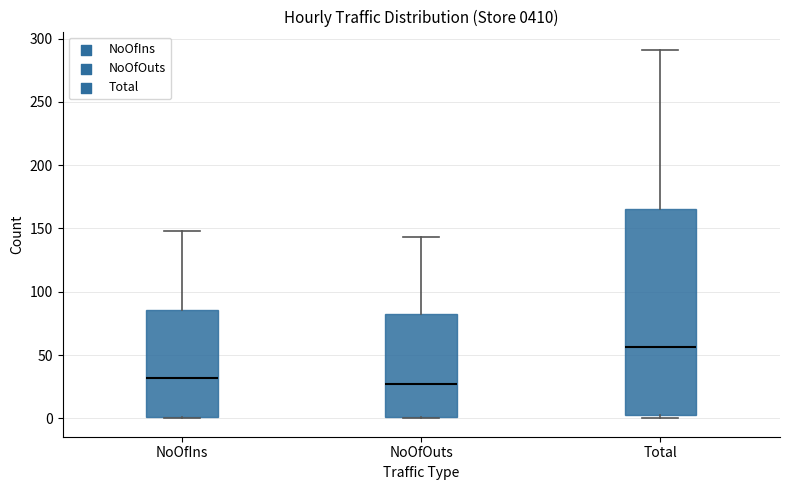

Reading left to right, read every box against the y-axis: the position of its median line, the range the box covers, and the ends of its whiskers. The values are not printed on the chart, so give them approximately, as read against the axis.

NoOfIns: median 30, box 0 to 85, whiskers 0 to 150
NoOfOuts: median 25, box 0 to 85, whiskers 0 to 145
Total: median 55, box 5 to 165, whiskers 0 to 290